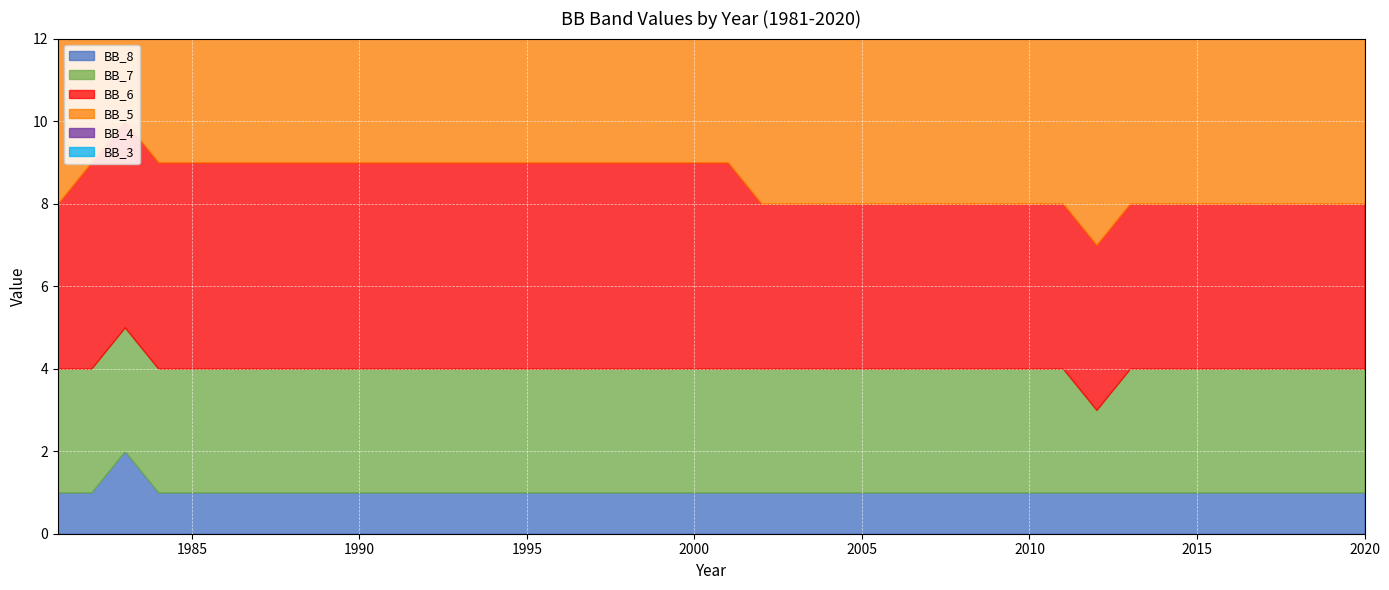

True or false: BB_3 has more than 2 points higher than both neighbors.

False